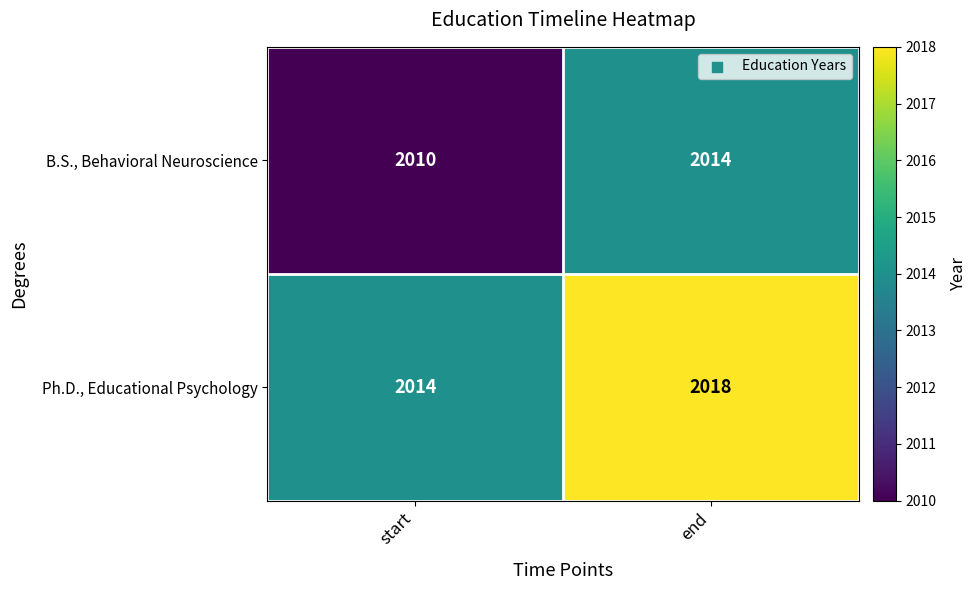

What is the average value of the B.S., Behavioral Neuroscience series?

2012